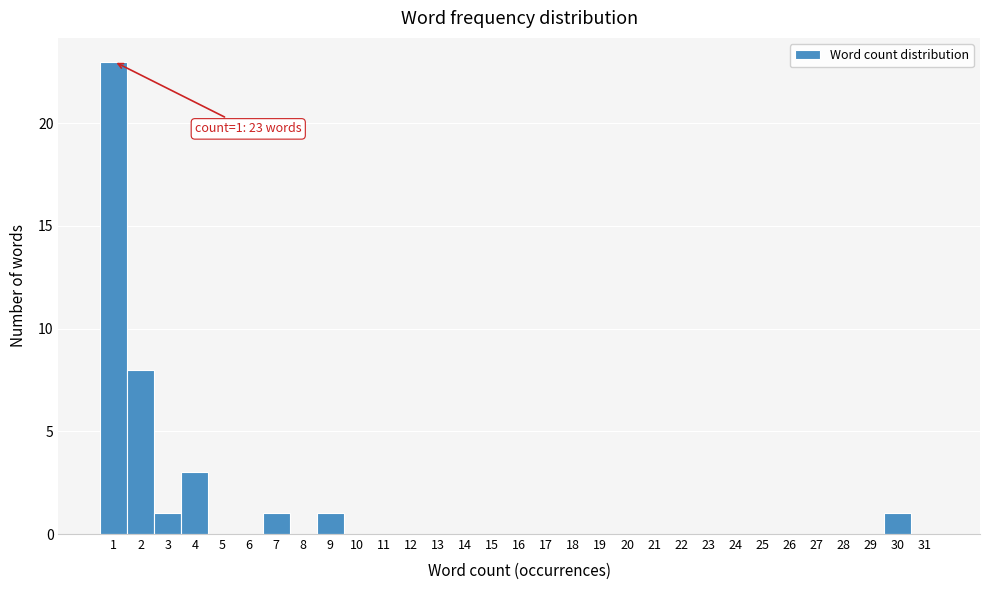

Over which range of the x-axis is the bar tallest?

0.5 to 1.5